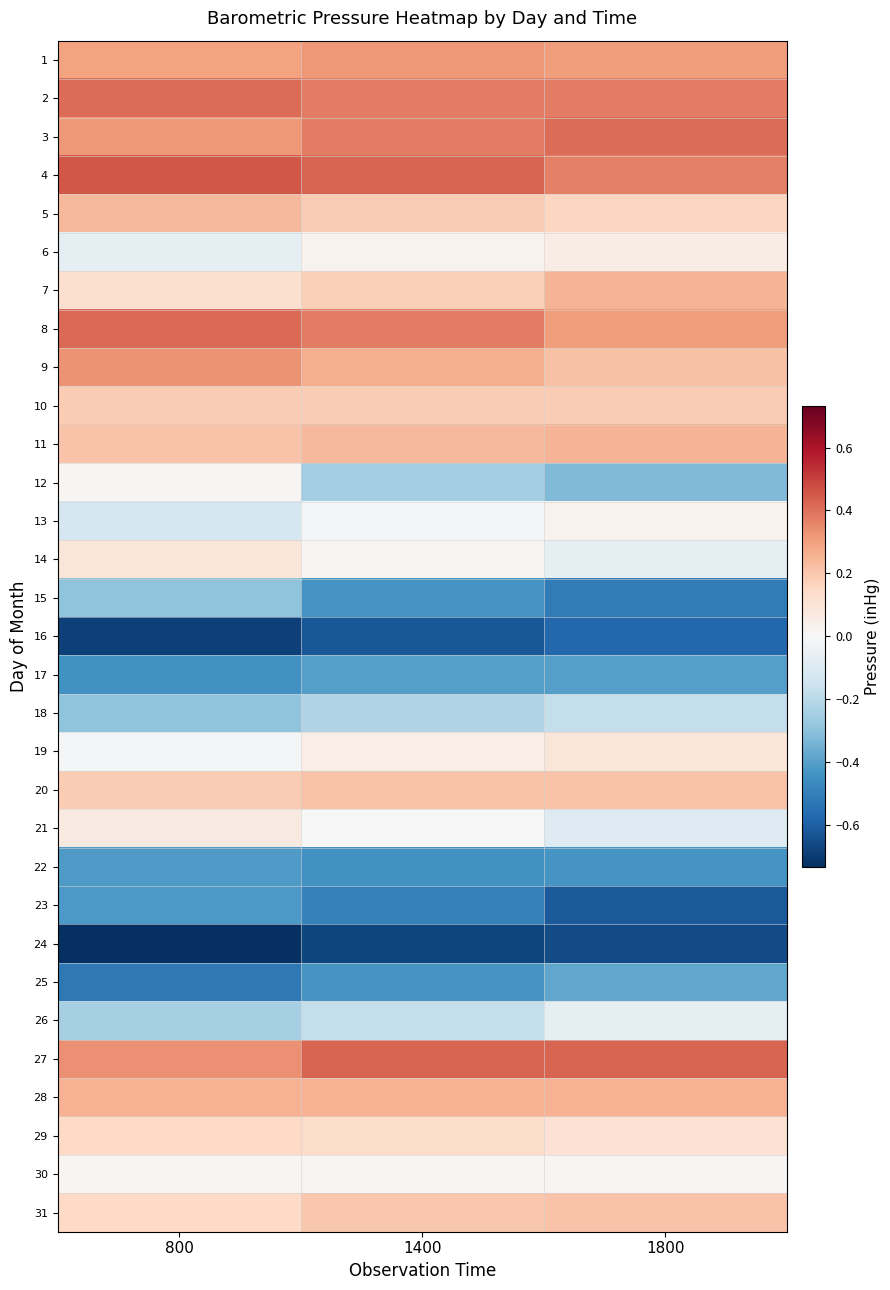

Which category has the highest value across all series?

800